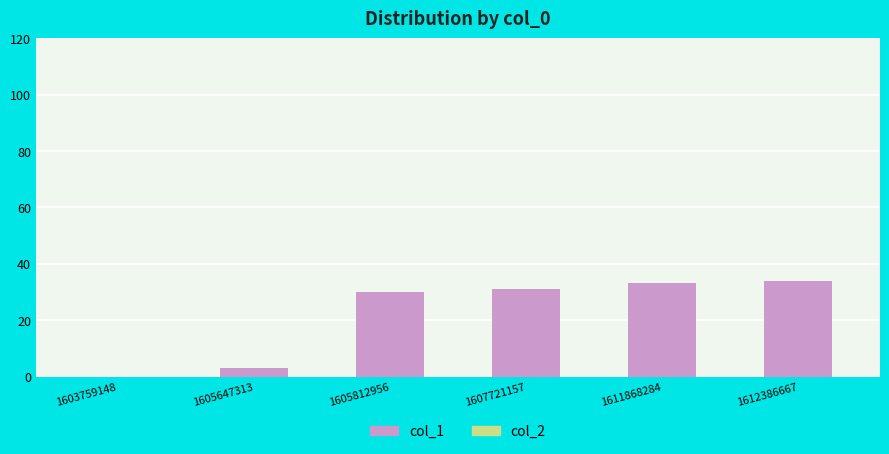

Between 1607721157 and 1603759148, which is larger?

1607721157